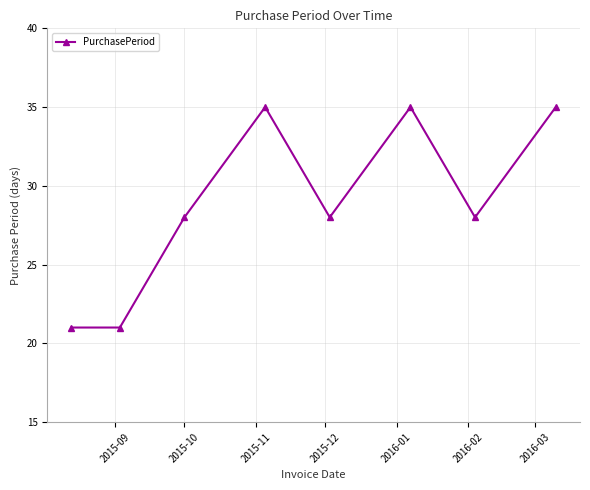

What is the value of the 3rd point from the left?

28